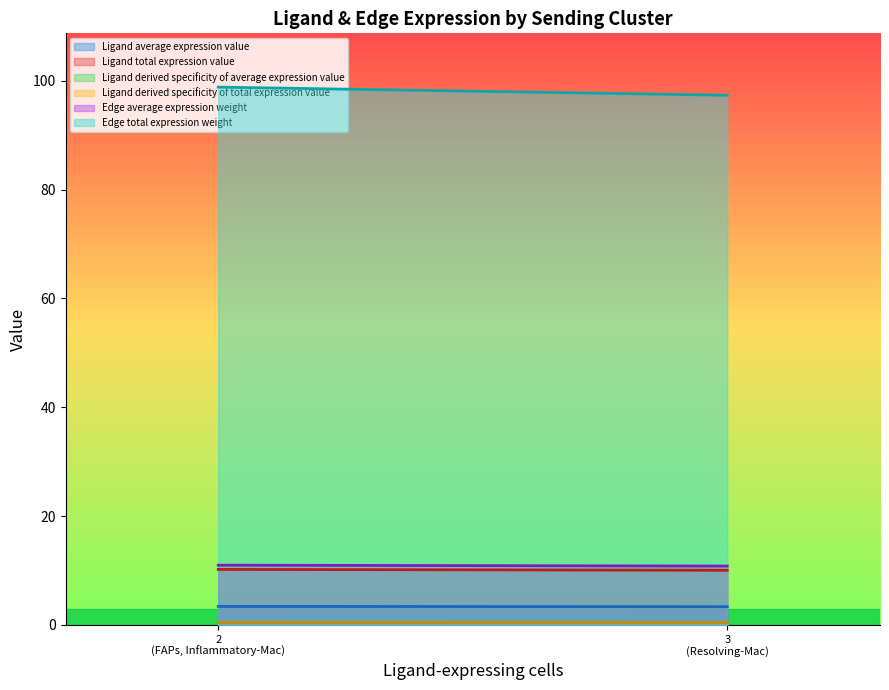

At which label does Ligand average expression value reach its minimum?

2